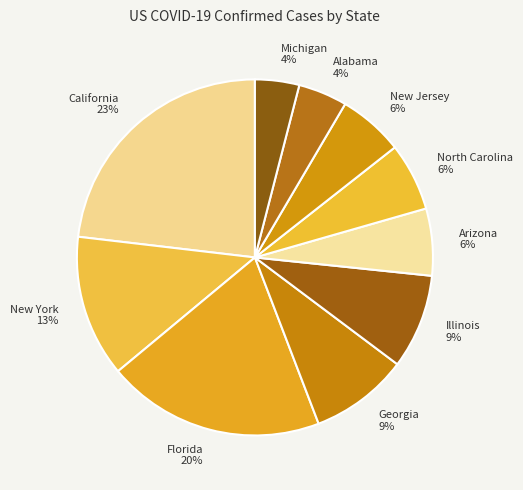

To the nearest percent, what portion does Alabama represent?

4%